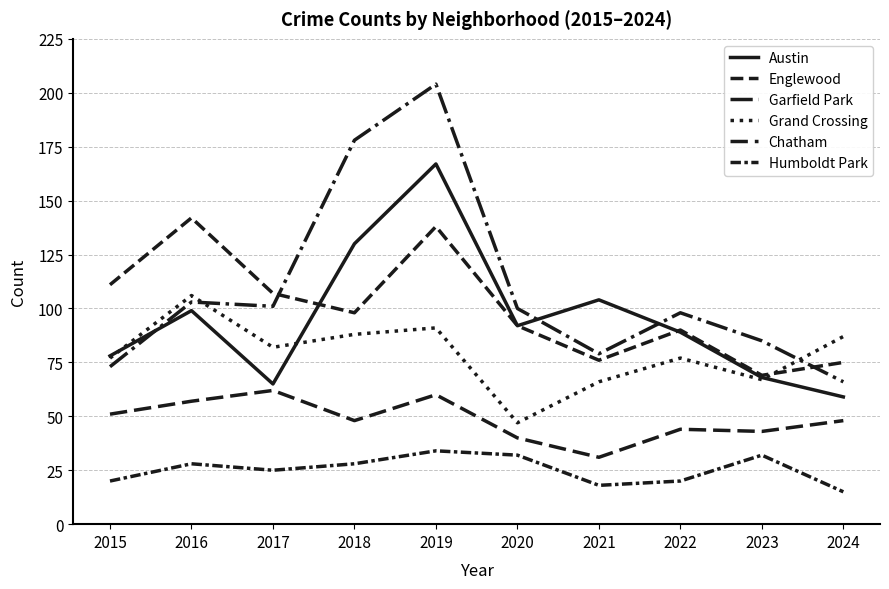

The value of Chatham at 2024 is 48. True or false?

True